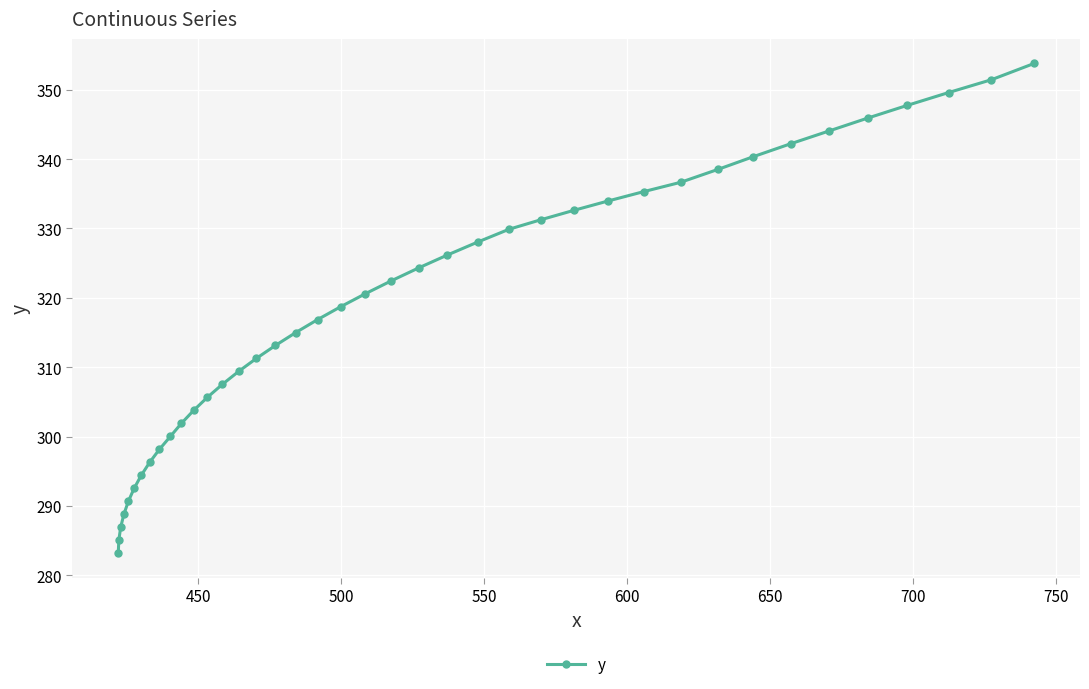

How many series are shown in this chart?

1